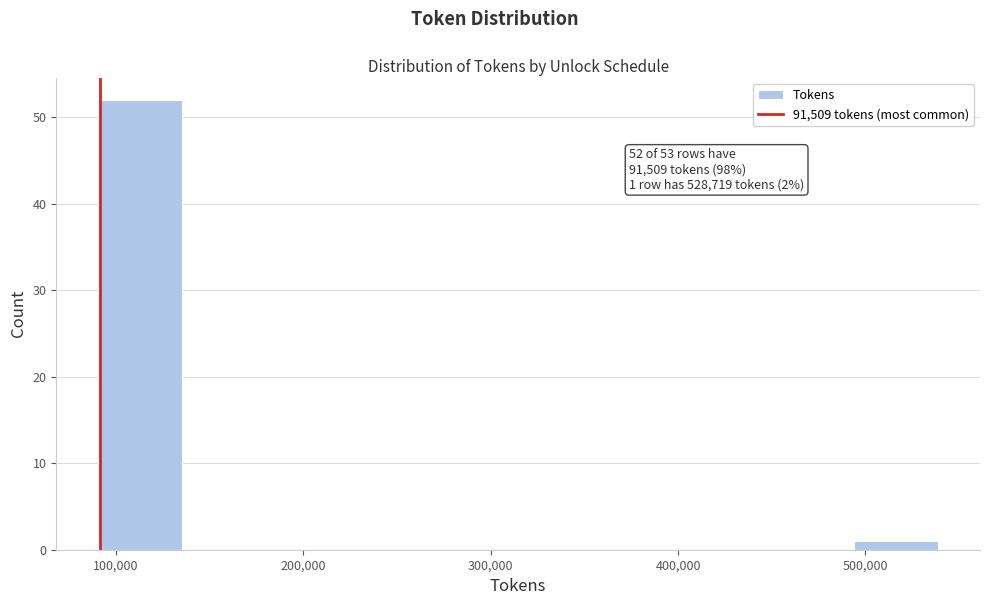

Over which range of the x-axis is the bar tallest?

90000 to 140000